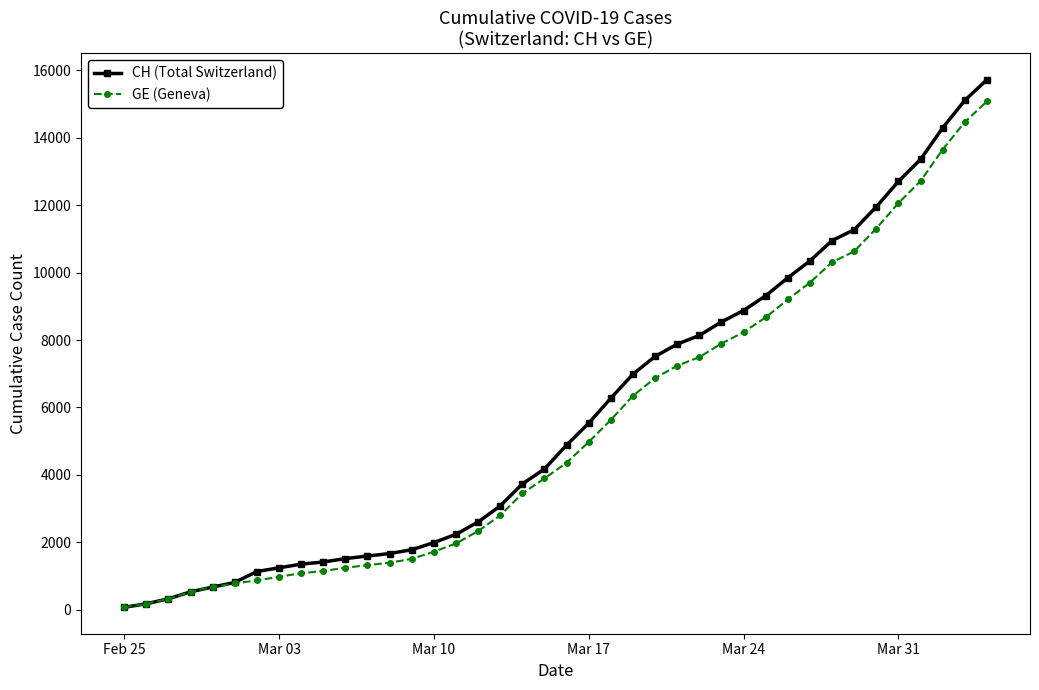

What is the highest value of the CH (Total Switzerland) series?

15719